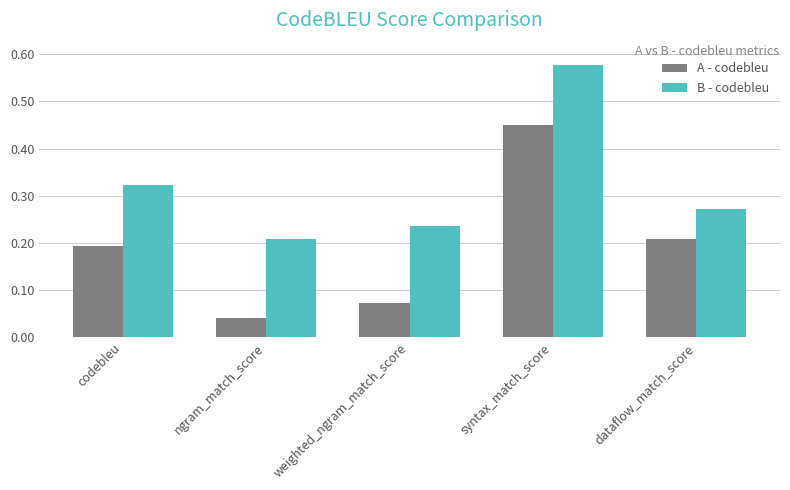

Which label corresponds to the largest value in the chart?

syntax_match_score